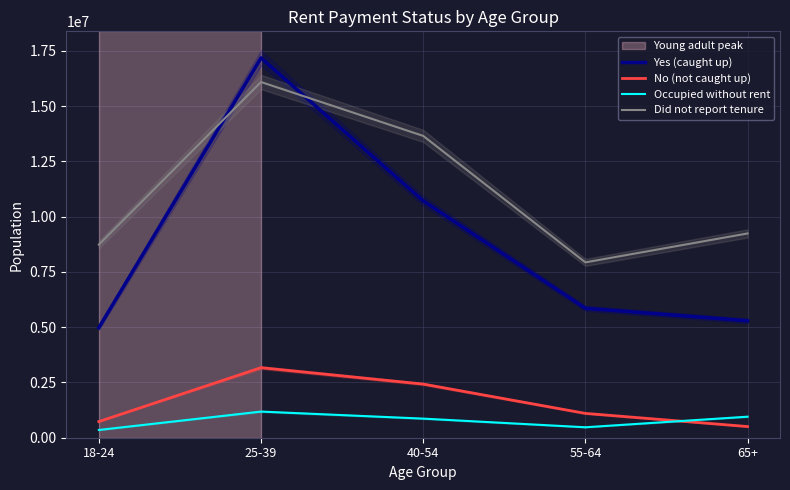

At which category is the sum across all series the highest?

25-39